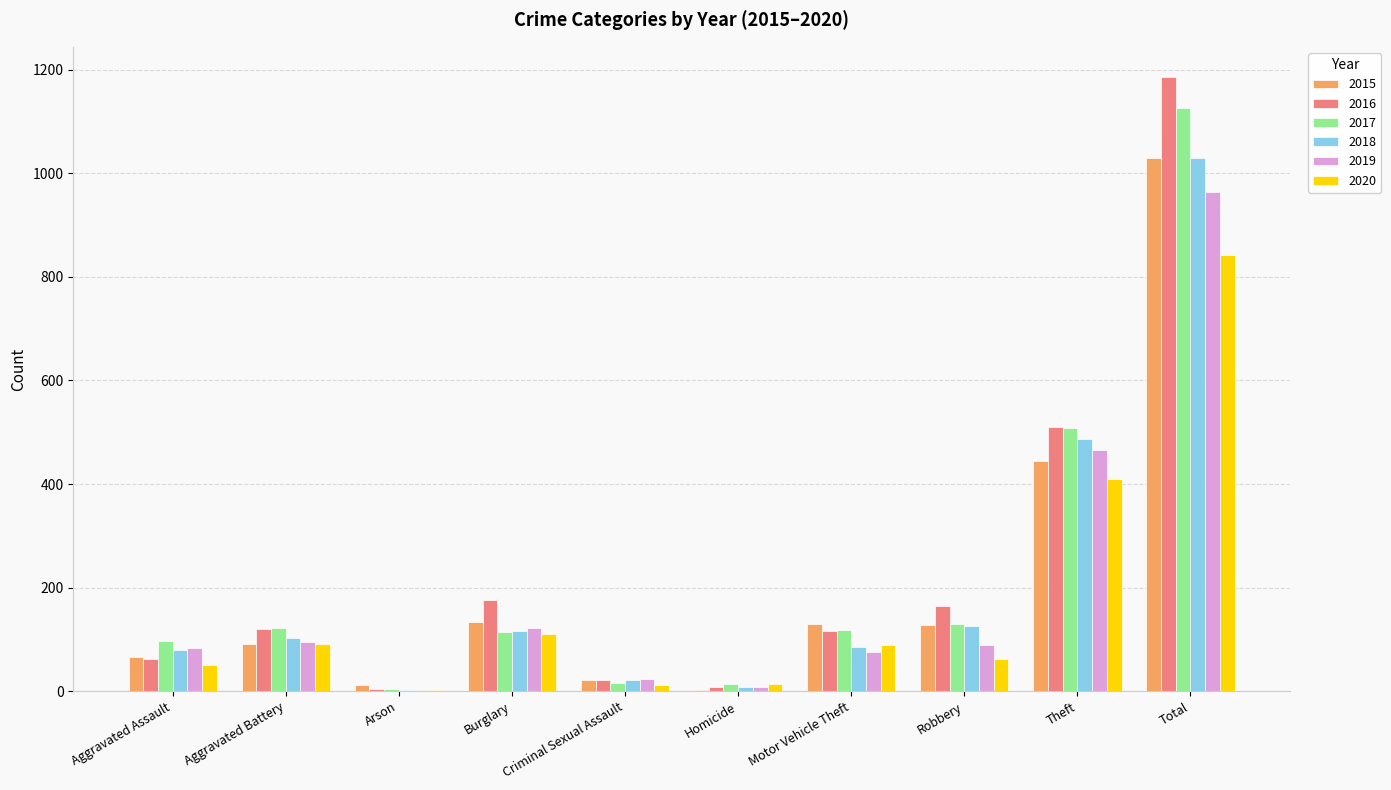

Between Aggravated Assault and Robbery, which series saw the biggest shift?

2016